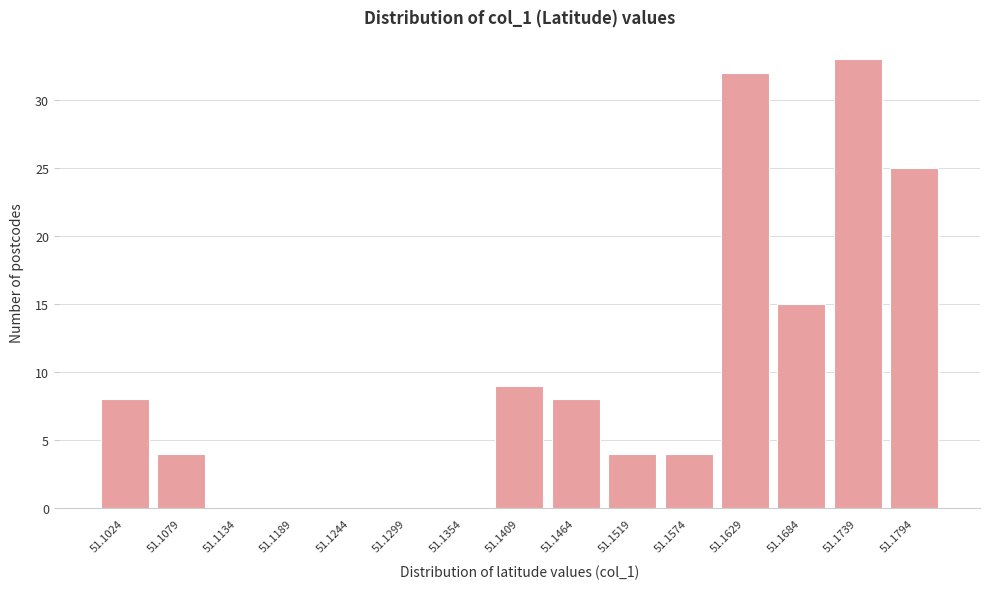

Reading left to right, list all the values displayed in this chart.

51.1024=8	51.1079=4	51.1134=0	51.1189=0	51.1244=0	51.1299=0	51.1354=0	51.1409=9	51.1464=8	51.1519=4	51.1574=4	51.1629=32	51.1684=15	51.1739=33	51.1794=25